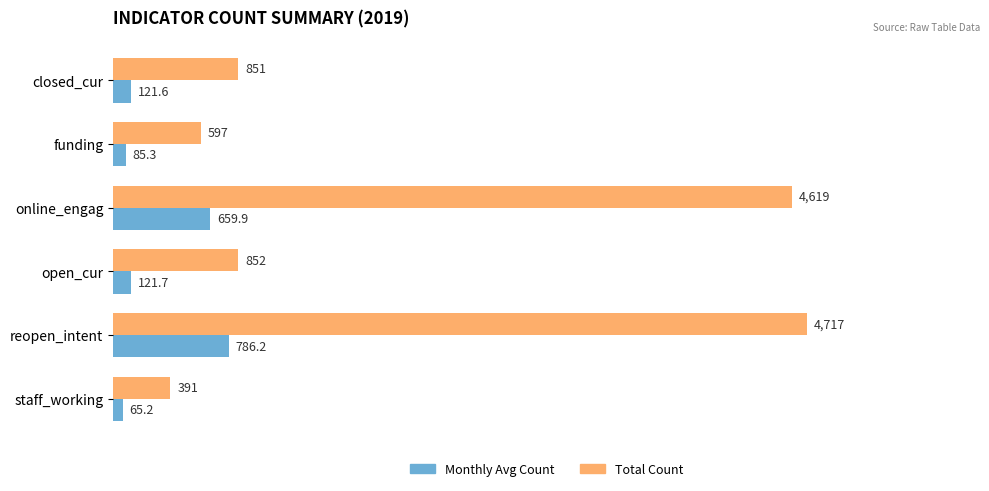

What value does the Total Count series have at online_engag?

4619.0